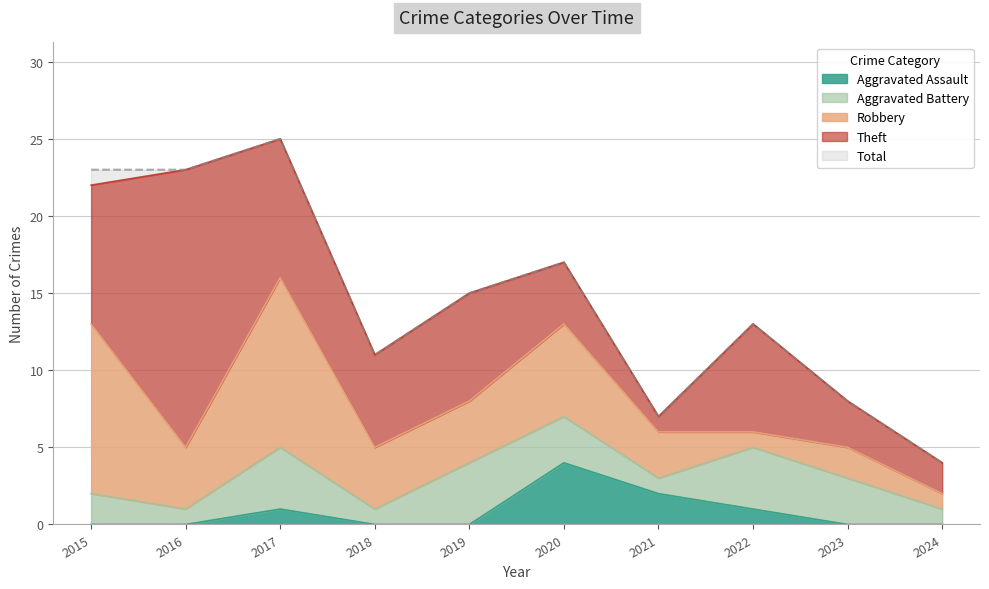

What is the spread (max minus min) of values at 2015?

23